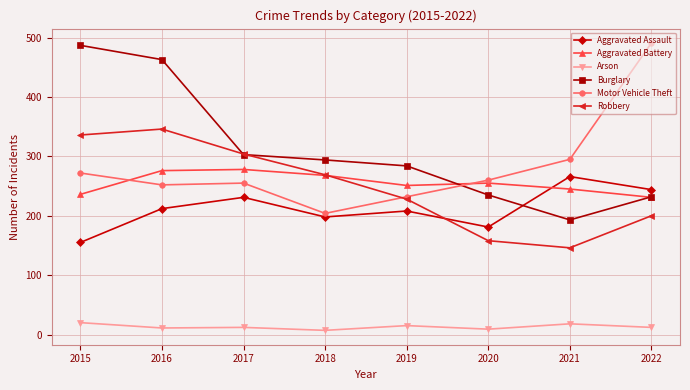

How many data points does each series have?

8